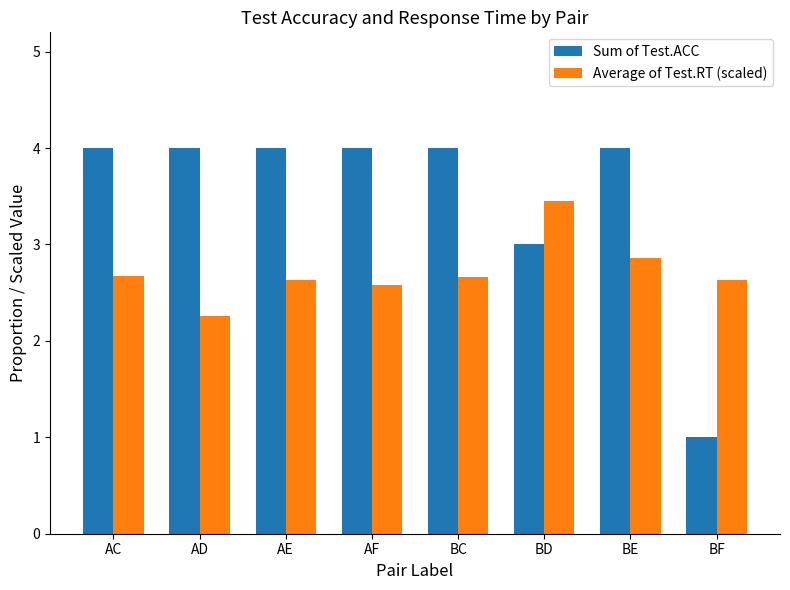

What is the sum of the Sum of Test.ACC values at AE and AF?

8.0